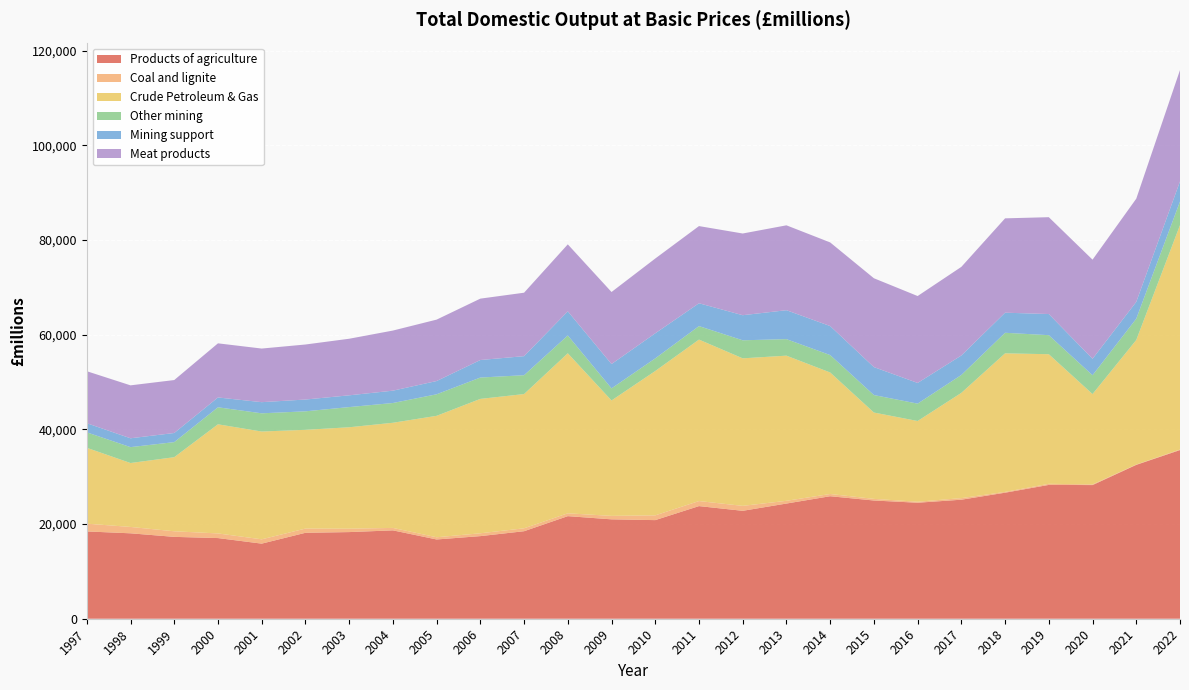

Reading right to left, what are all the values shown in this chart?

Products of agriculture: 2022=35620	2021=32496	2020=28227	2019=28263	2018=26618	2017=25137	2016=24498	2015=24968	2014=25871	2013=24325	2012=22792	2011=23786	2010=20826	2009=20990	2008=21664	2007=18482	2006=17447	2005=16739	2004=18662	2003=18297	2002=18148	2001=15859	2000=17035	1999=17288	1998=18040	1997=18436
Coal and lignite: 2022=120	2021=68	2020=149	2019=234	2018=171	2017=336	2016=213	2015=346	2014=472	2013=578	2012=1045	2011=1066	2010=1006	2009=733	2008=597	2007=616	2006=599	2005=466	2004=519	2003=718	2002=892	2001=912	2000=979	1999=1180	1998=1346	1997=1640
Crude Petroleum & Gas: 2022=47380	2021=26302	2020=19071	2019=27365	2018=29258	2017=22228	2016=17047	2015=18233	2014=25662	2013=30656	2012=31156	2011=34101	2010=30482	2009=24371	2008=33798	2007=28351	2006=28381	2005=25647	2004=22205	2003=21421	2002=20854	2001=22765	2000=23047	1999=15648	1998=13499	1997=16022
Other mining: 2022=4999	2021=4496	2020=3981	2019=4023	2018=4346	2017=3783	2016=3670	2015=3695	2014=3678	2013=3491	2012=3812	2011=2853	2010=2674	2009=2558	2008=3766	2007=3983	2006=4510	2005=4549	2004=4173	2003=4263	2002=3909	2001=3846	2000=3594	1999=3184	1998=3356	1997=3270
Mining support: 2022=4236	2021=3555	2020=3471	2019=4463	2018=4240	2017=4111	2016=4368	2015=5901	2014=6128	2013=6108	2012=5297	2011=4819	2010=5290	2009=5137	2008=5092	2007=4022	2006=3701	2005=2799	2004=2605	2003=2483	2002=2488	2001=2355	2000=2075	1999=1925	1998=1868	1997=1924
Meat products: 2022=23522	2021=21798	2020=20936	2019=20455	2018=19927	2017=18717	2016=18356	2015=18765	2014=17664	2013=17928	2012=17256	2011=16300	2010=15796	2009=15215	2008=14149	2007=13400	2006=12965	2005=12971	2004=12695	2003=11950	2002=11624	2001=11323	2000=11432	1999=11184	1998=11181	1997=10985